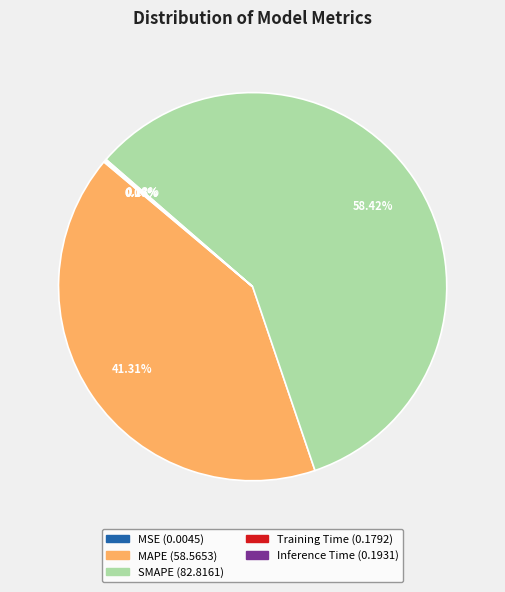

Which category accounts for the majority?

SMAPE